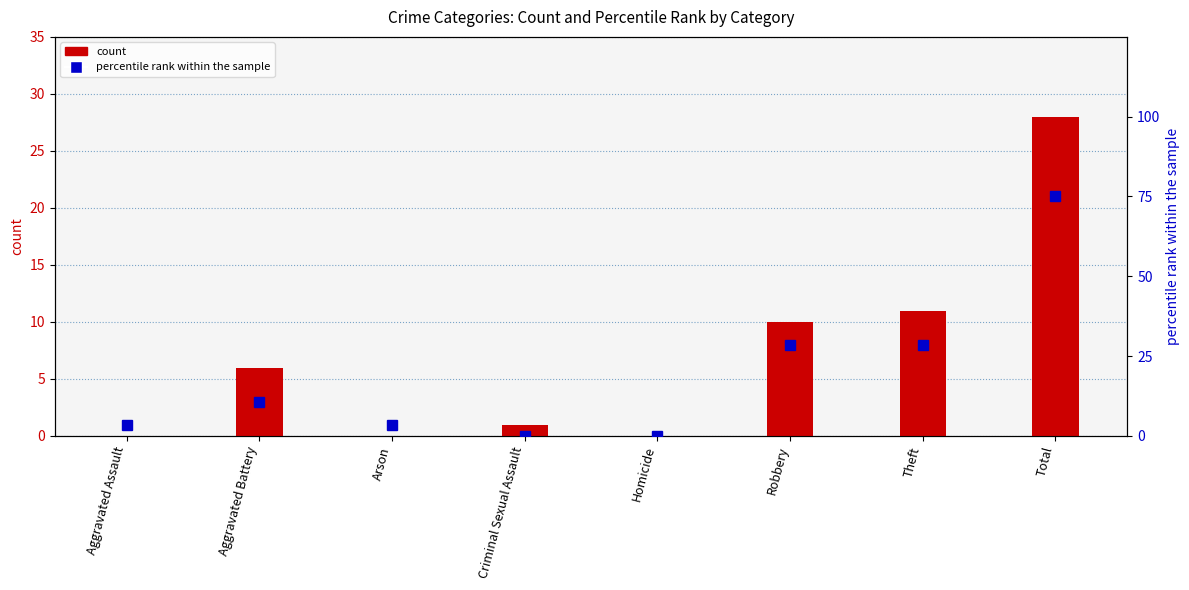

What is the difference between the percentile rank within the sample values at Total and Aggravated Battery?

64.3